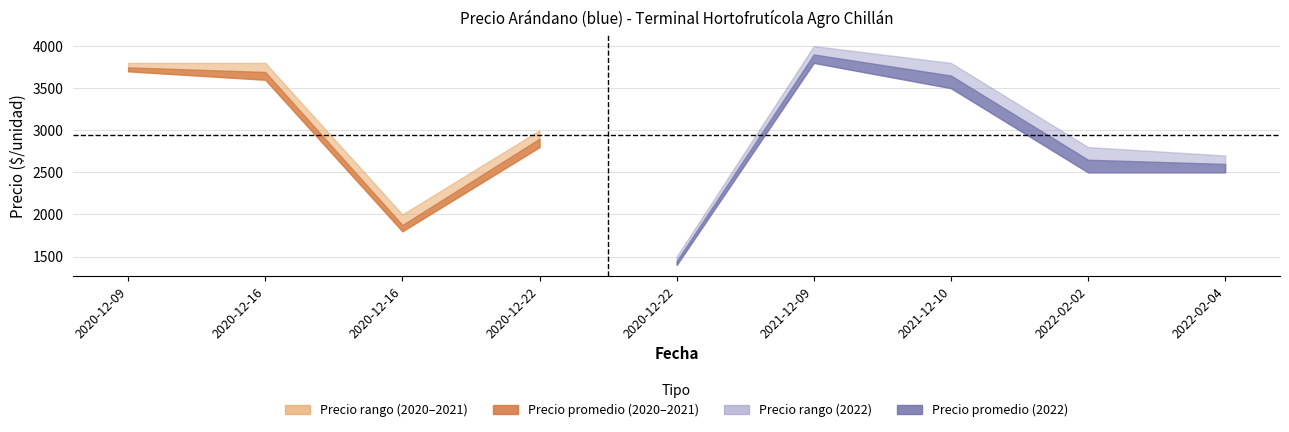

True or false: Precio maximo and Precio promedio ponderado intersect in this chart.

False